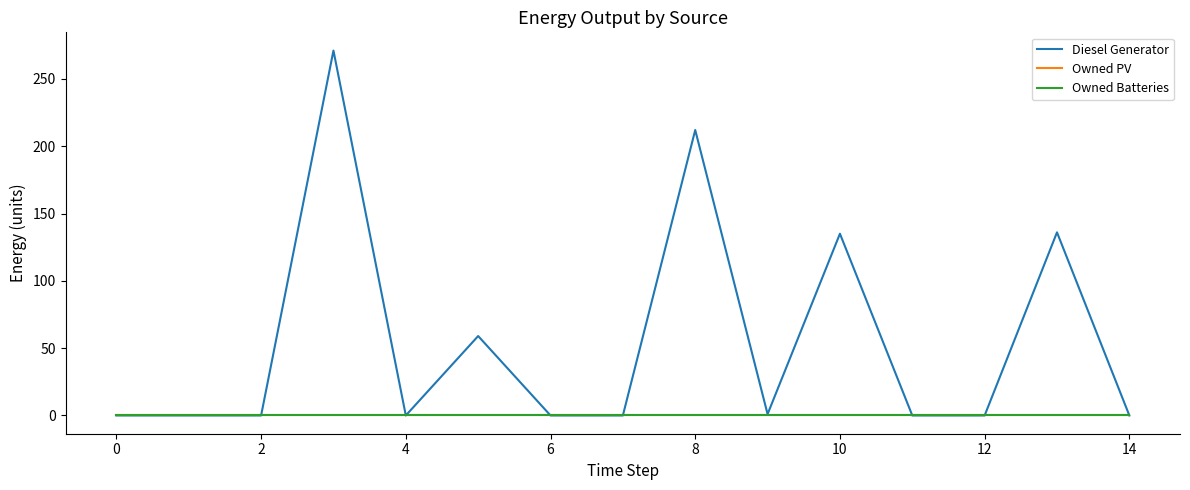

Is this an area chart (filled region under the line)?

No